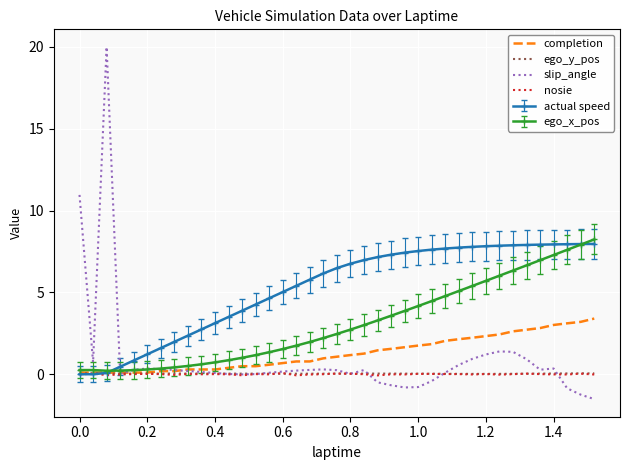

What is the smallest value displayed?

-1.5